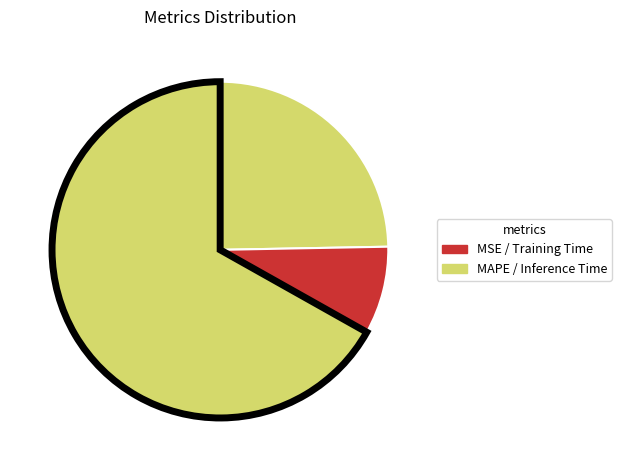

How many slices are in this pie chart?

4